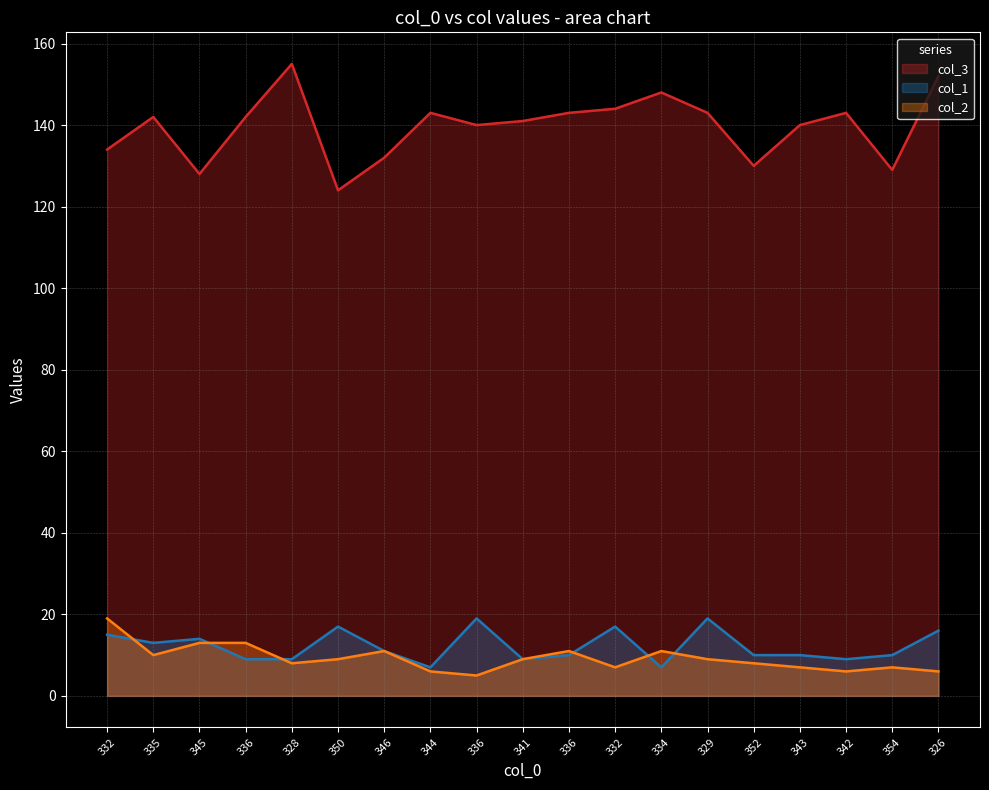

List the series in order of their peak value, lowest first.

col_1, col_2, col_3